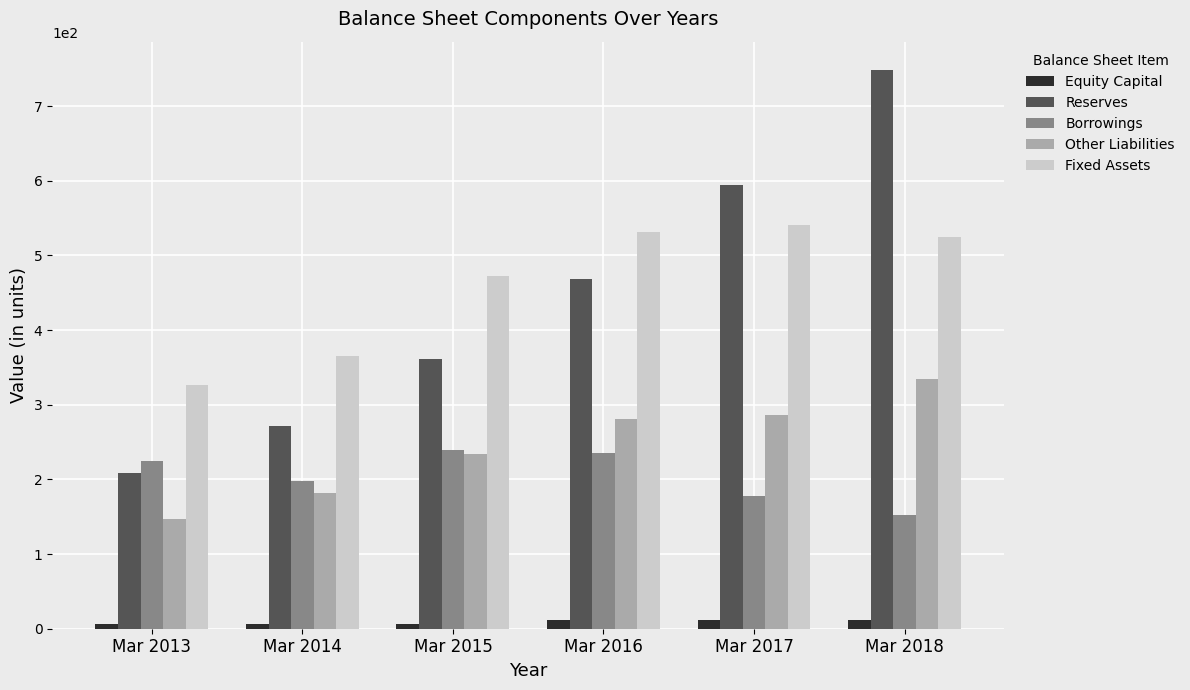

What value does the Reserves series have at Mar 2015, to the nearest 10?

360